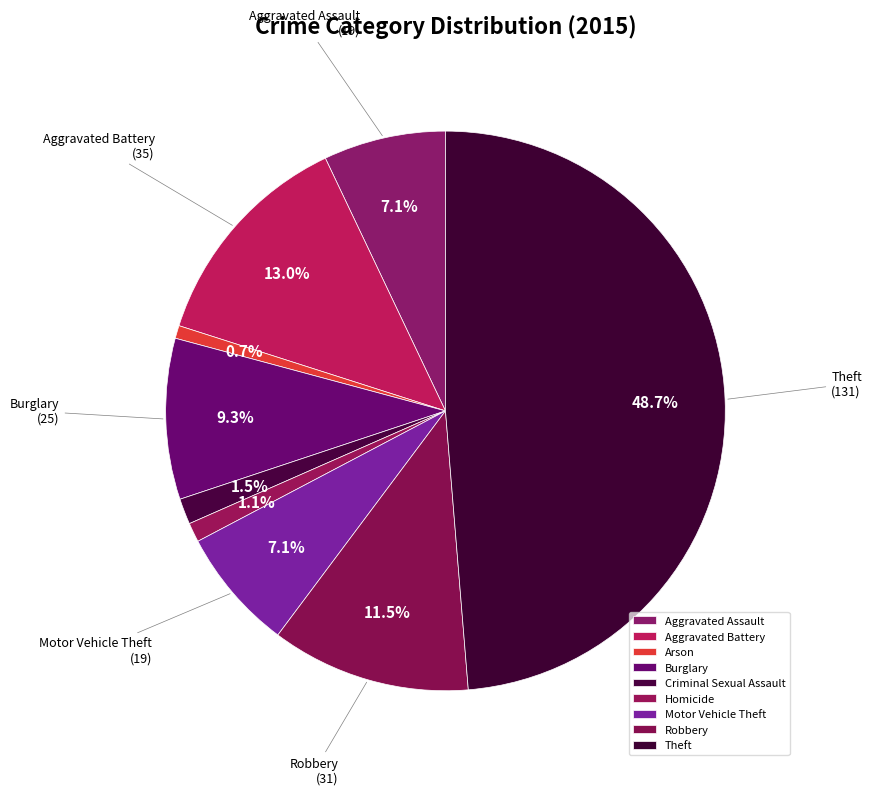

Which has a higher value, Burglary or Theft?

Theft